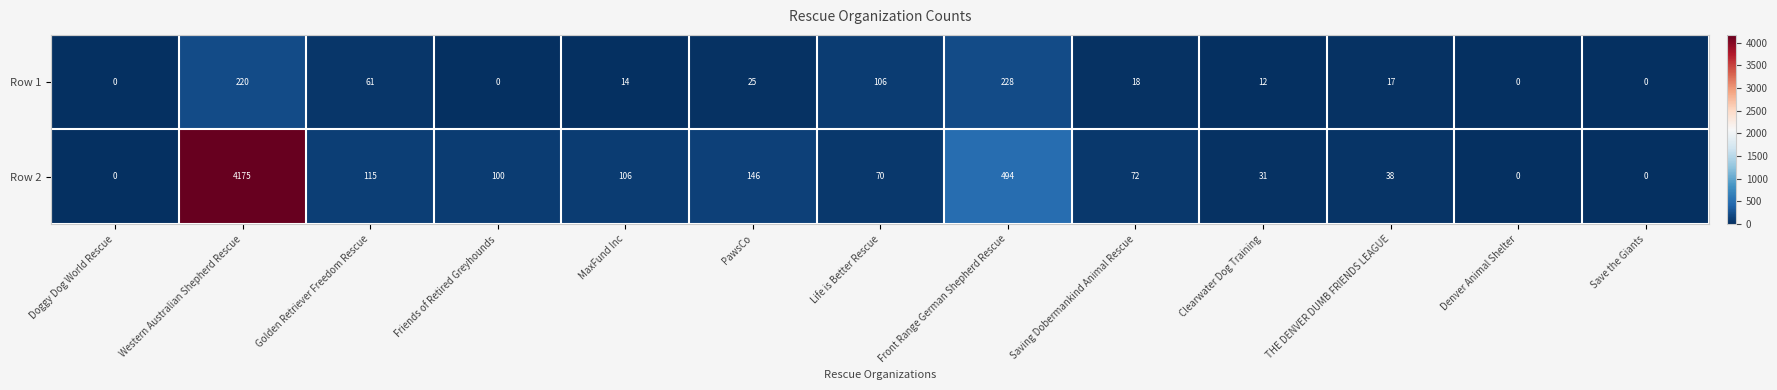

Which series changed the most between PawsCo and Save the Giants?

Row 2